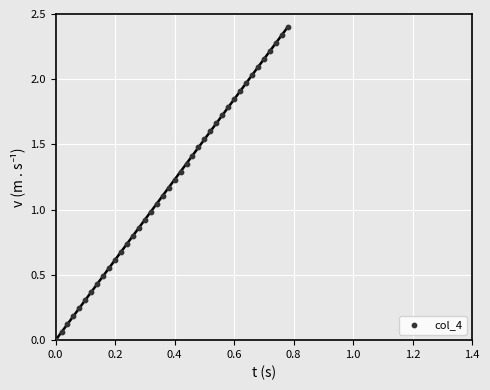

What is the range of X values (max minus min)?

0.8